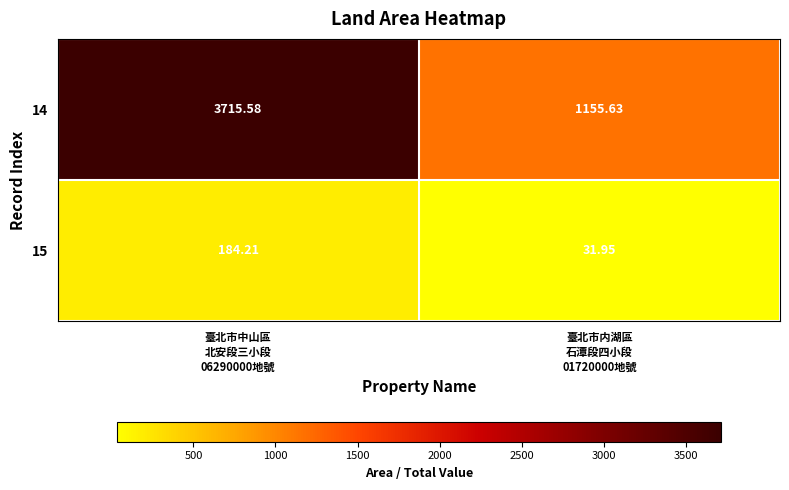

Which series has the widest spread of values?

14